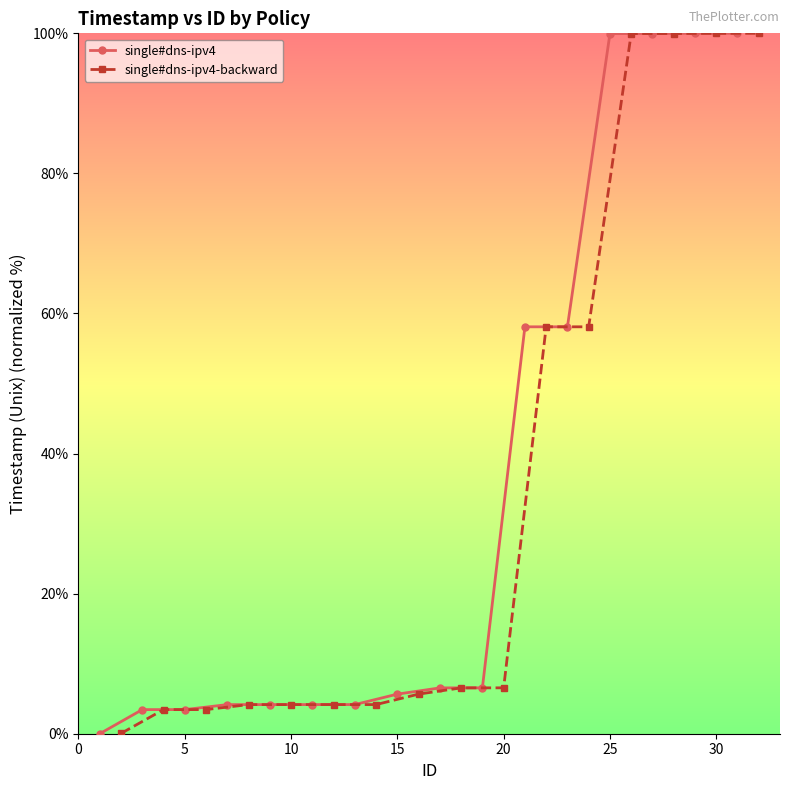

What is the maximum value for single#dns-ipv4?

100.0